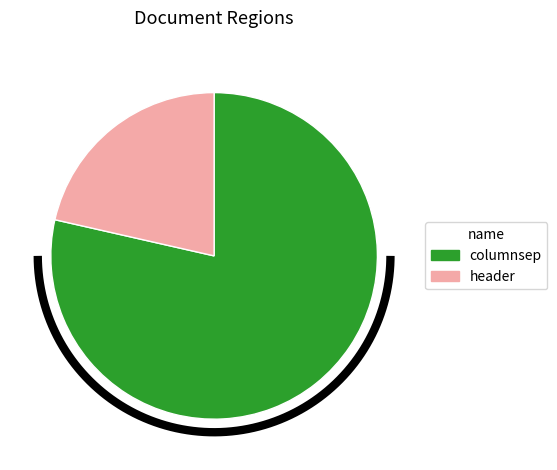

What percentage is the header slice, to the nearest percent?

21%